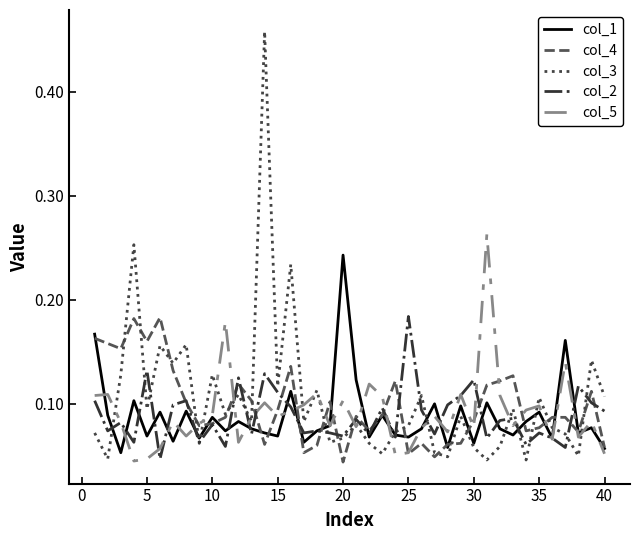

Which series has the widest spread of values?

col_3